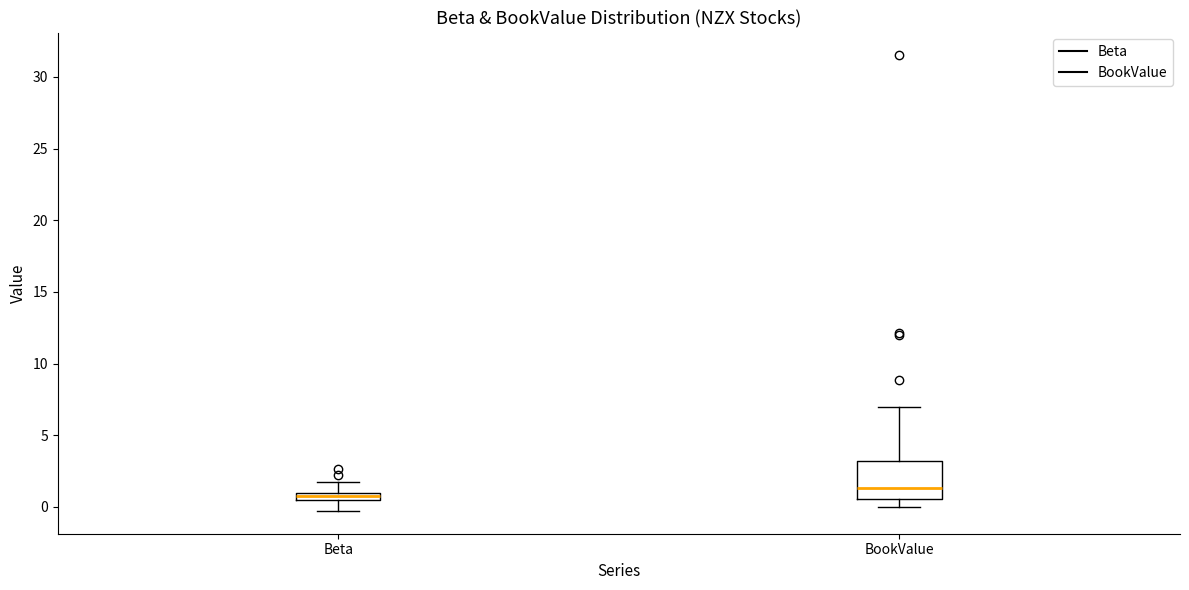

Which box has the highest median line?

BookValue